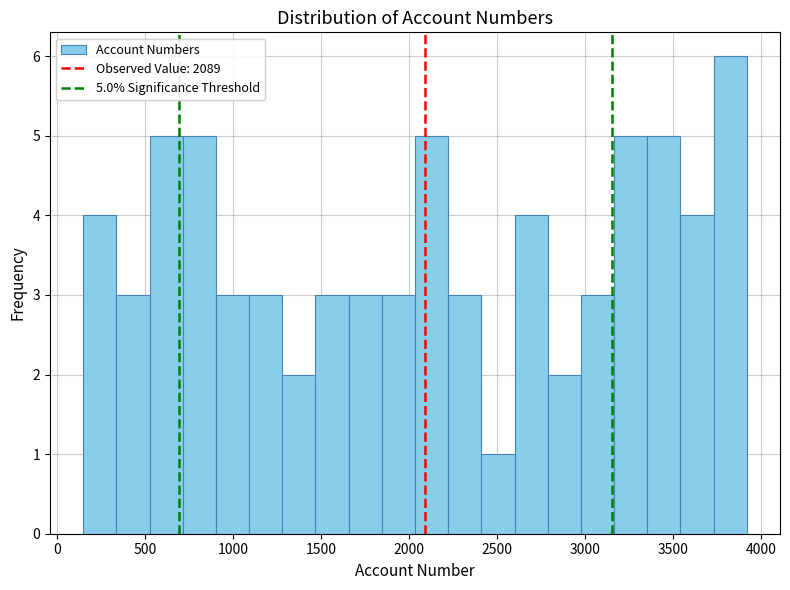

Around what value on the x-axis is the tallest bar? Give the approximate position of its centre, as read against the axis.

3800